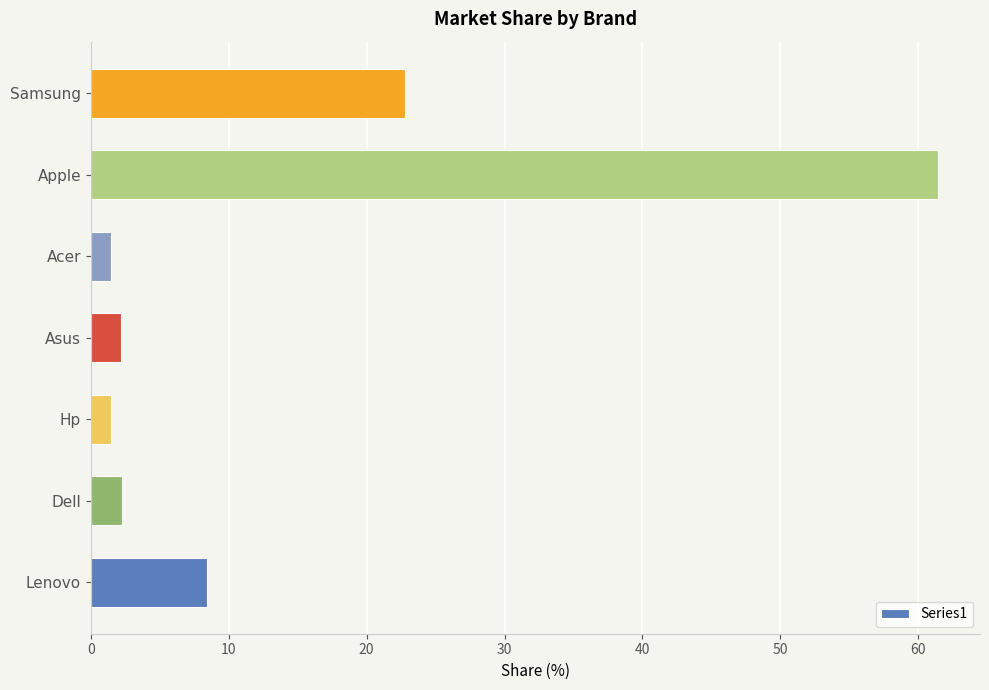

What is the difference between the maximum and minimum values?

59.9